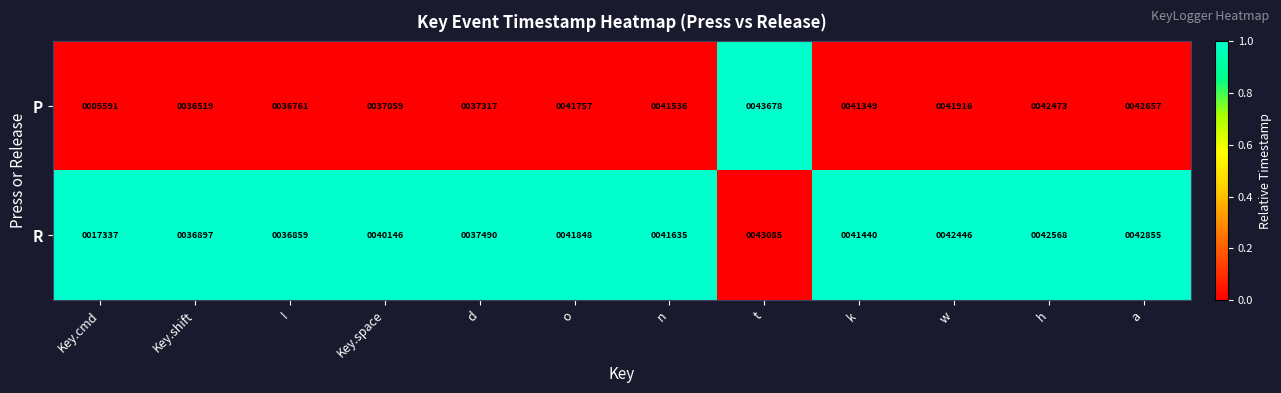

At Key.shift, list the series in order from largest to smallest.

R, P